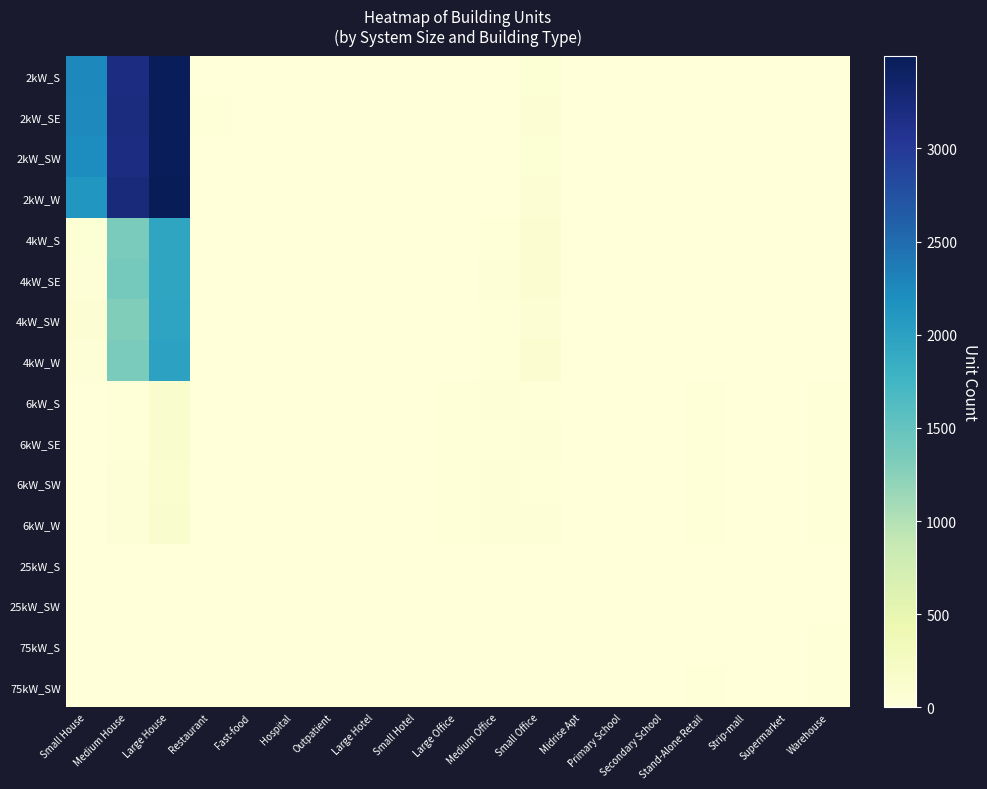

At how many categories does at least one series exceed 3091?

2